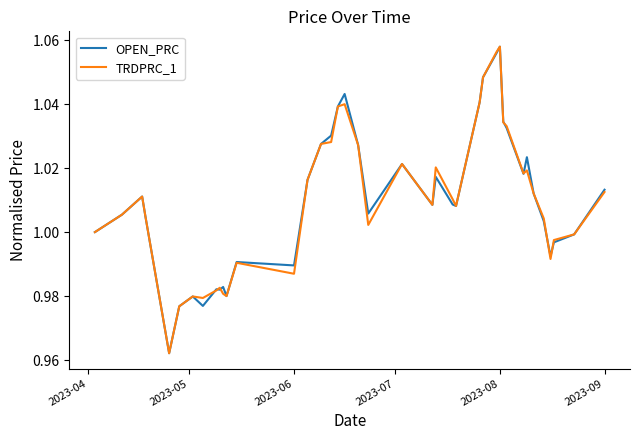

What is the difference between the maximum and second lowest values in the OPEN_PRC series?

0.1